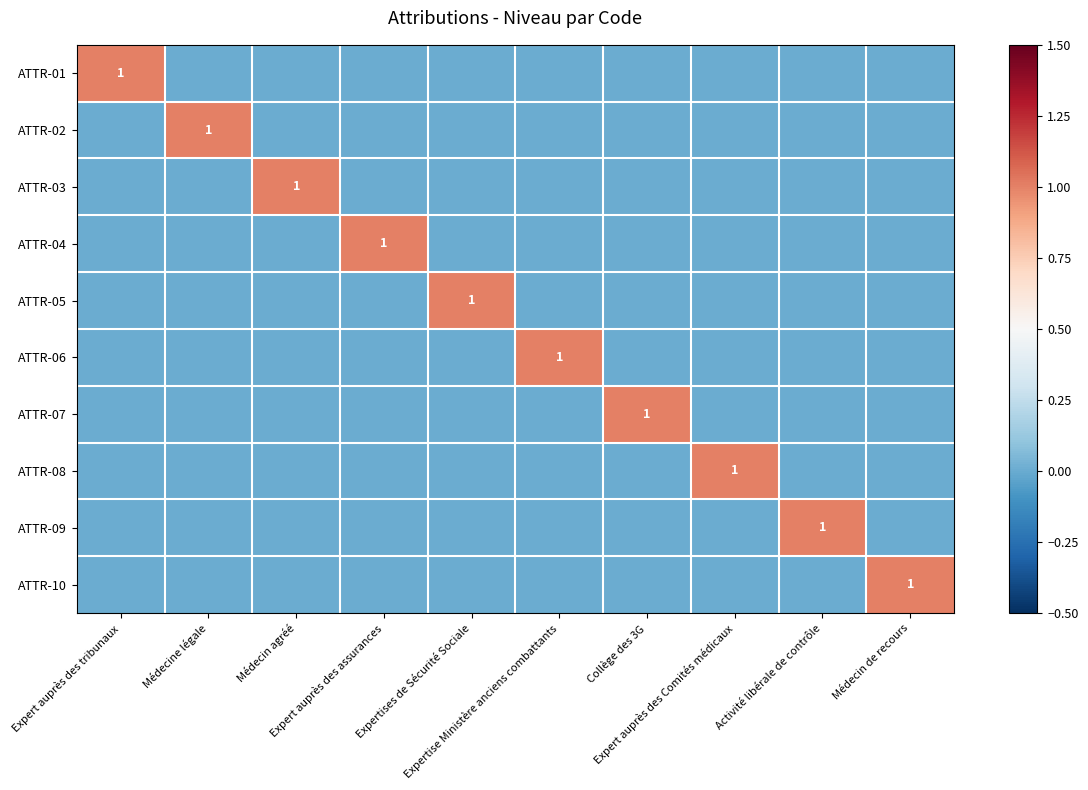

At how many categories does at least one series exceed 0?

10